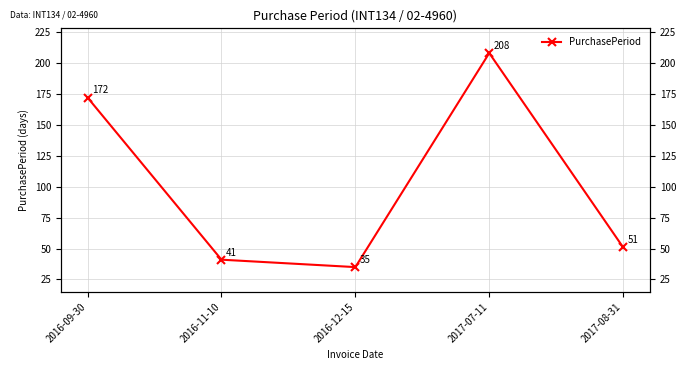

Approximately how many times larger is the value at 2017-07-11 compared to 2016-09-30?

1.2